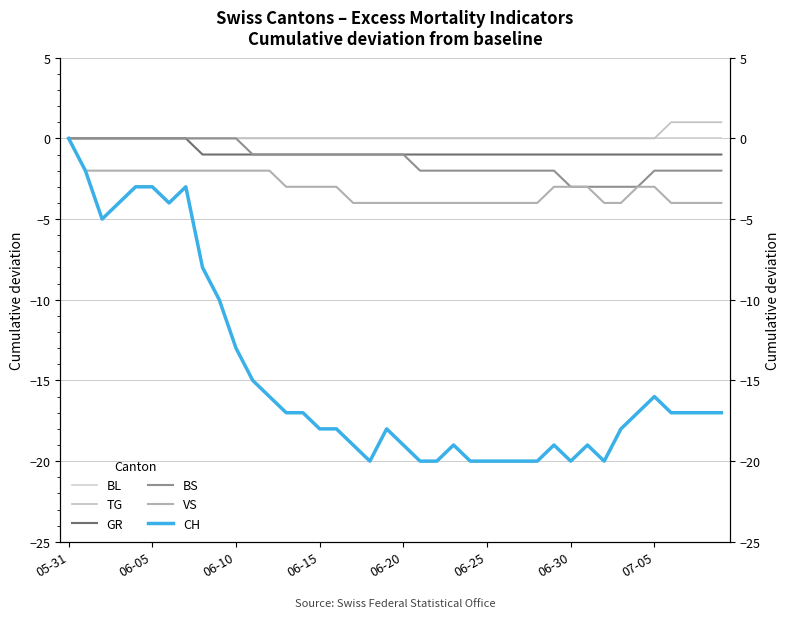

How many lines are shown in the chart?

6